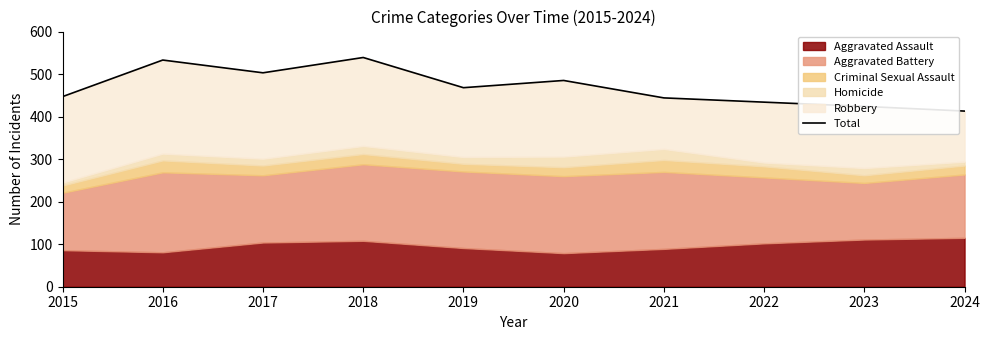

Approximately how many times larger is the value at 2021 compared to 2019?

0.9